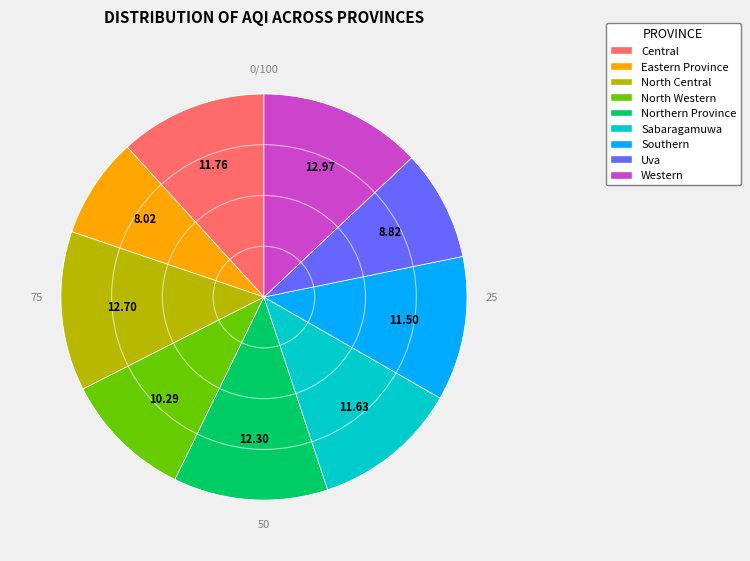

Is it true that Sabaragamuwa is 12% of the pie?

True